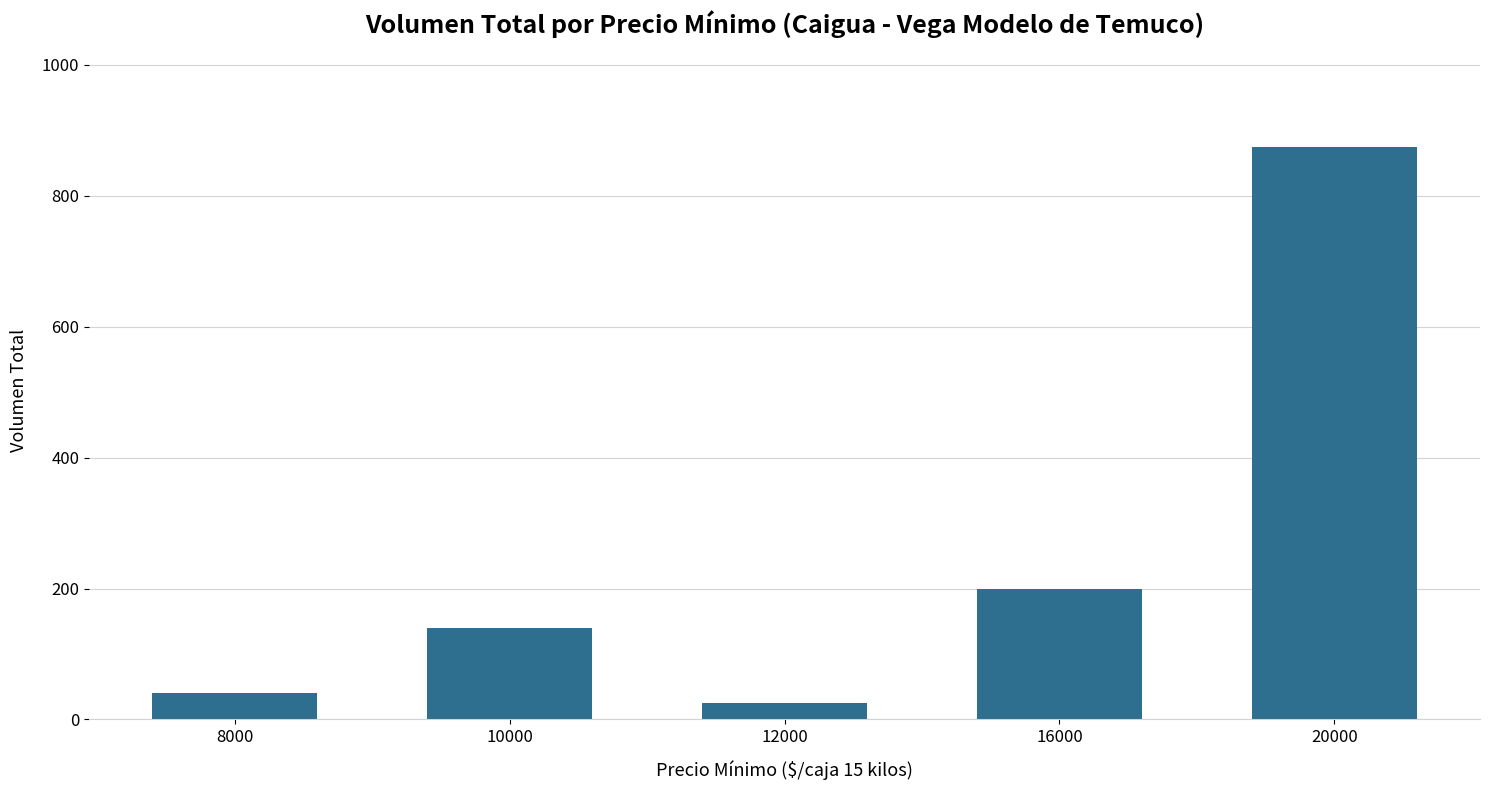

Reading left to right, extract all data points from this chart.

40	140	25	200	875